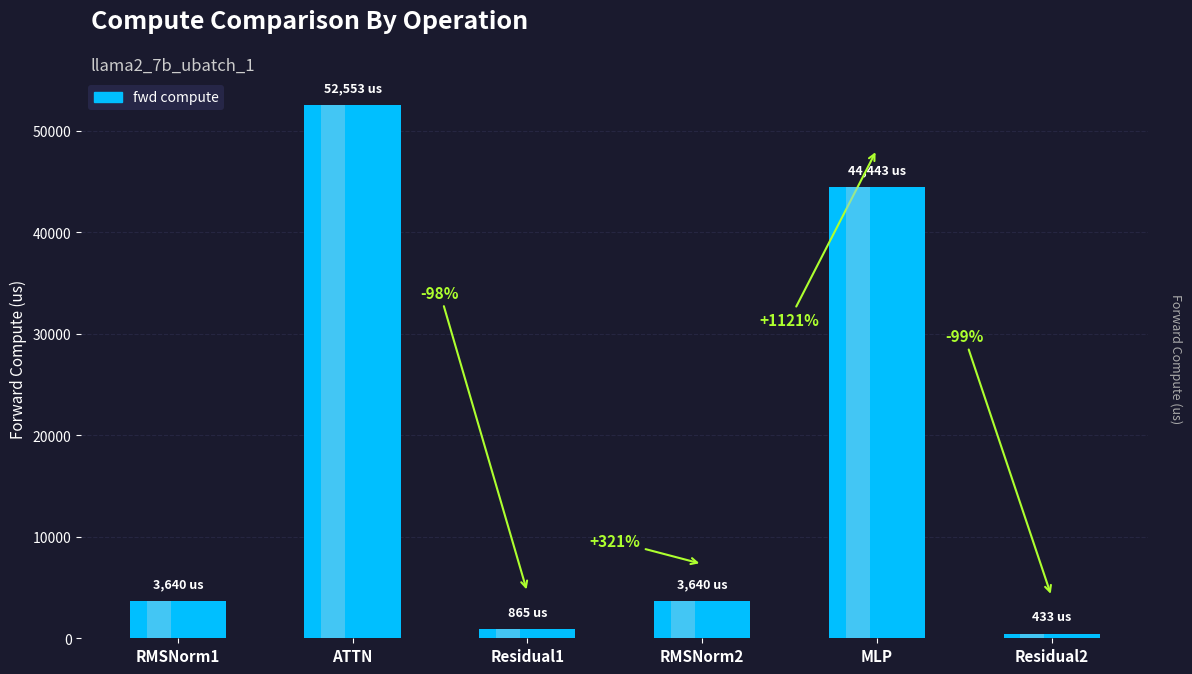

At which category does the chart reach its peak across all series?

ATTN